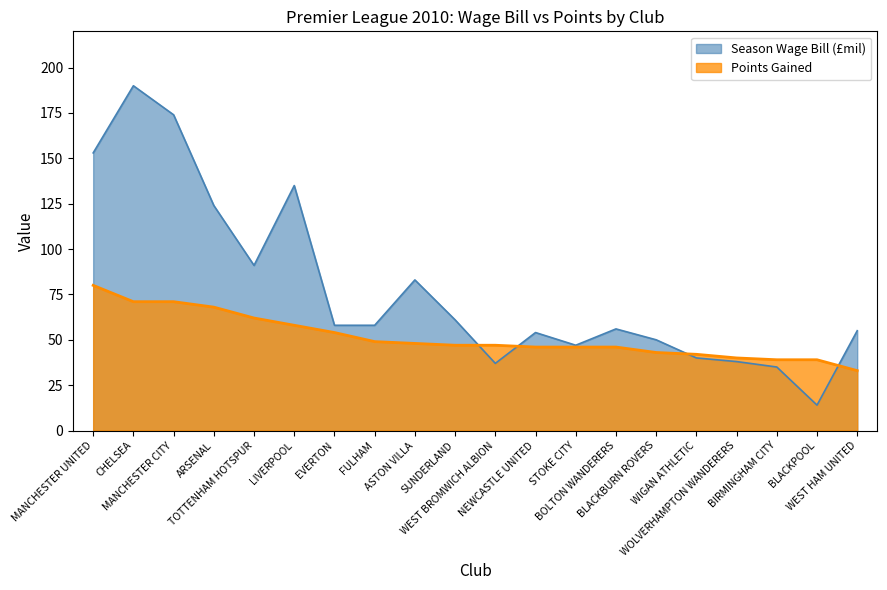

Which series has the largest total across all categories?

Season Wage Bill (£mil)